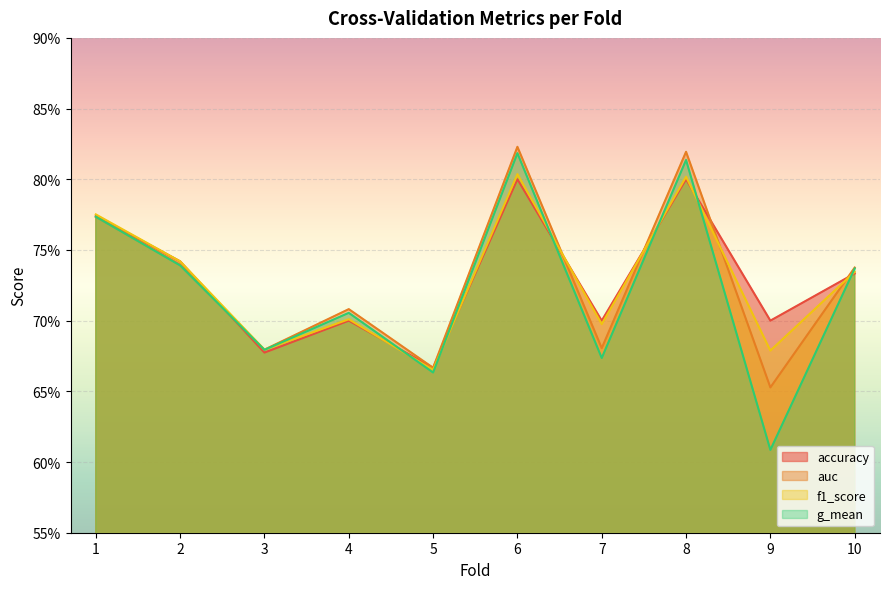

At how many categories does at least one series exceed 0?

10